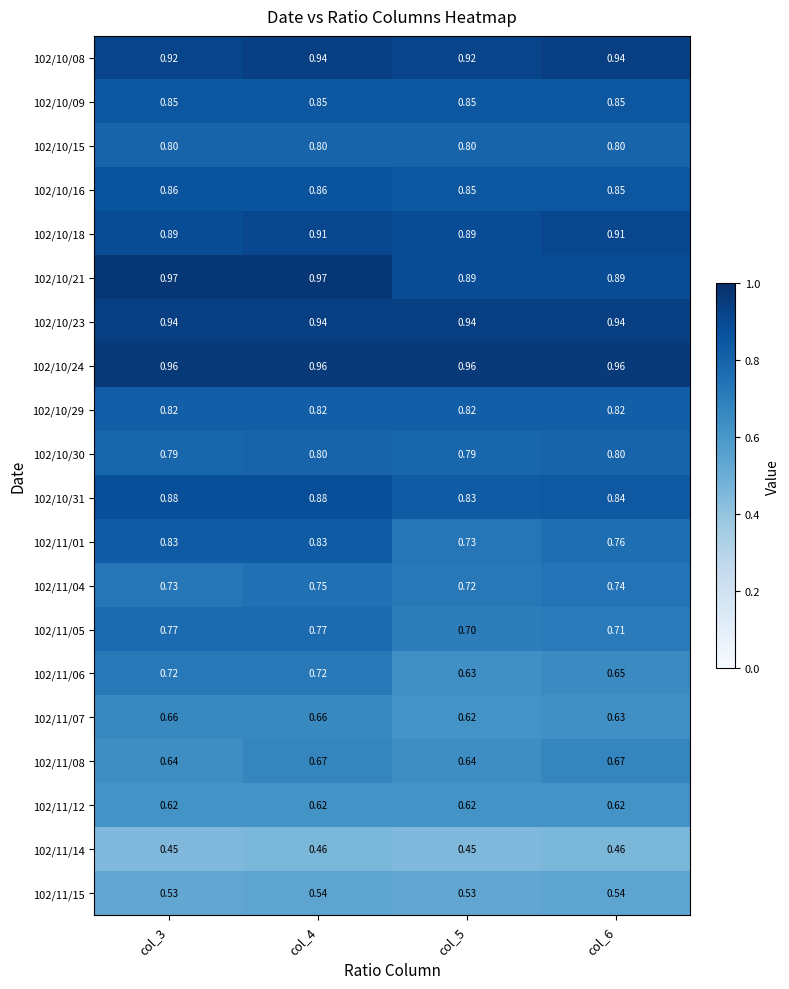

Is the value of 102/10/15 at col_6 greater than the value of 102/11/07 at col_6?

Yes